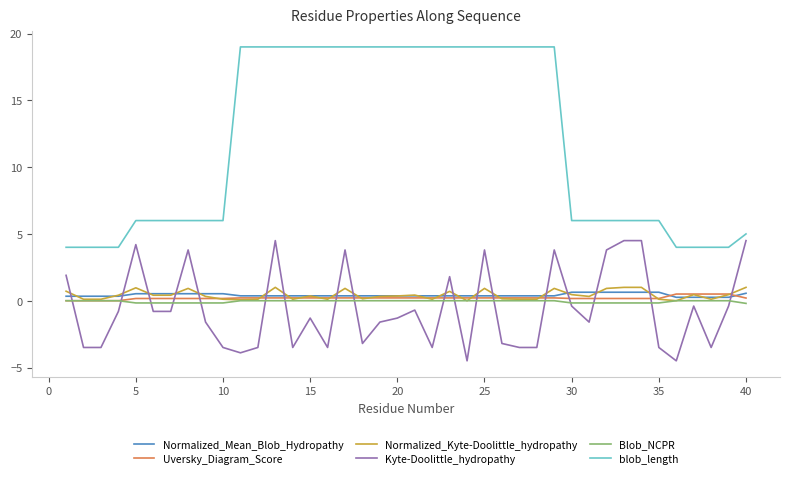

How many lines are shown in the chart?

6